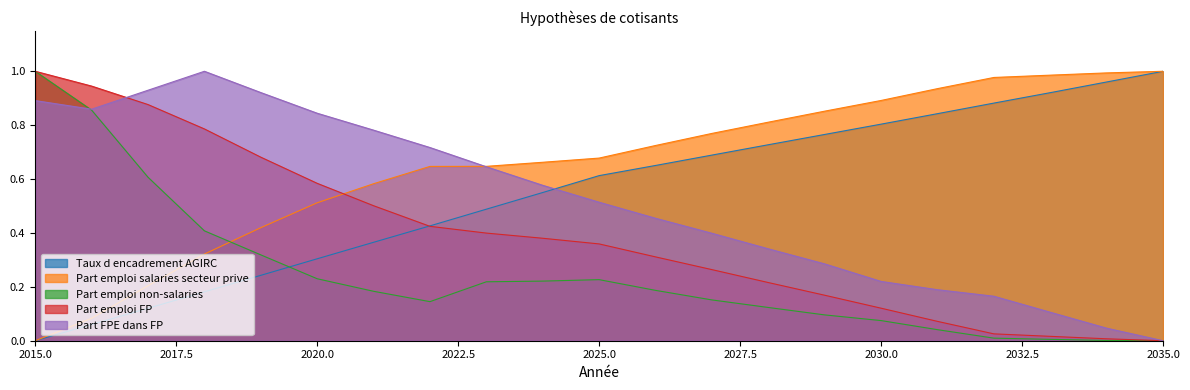

The value of Taux d encadrement AGIRC at 2015.0 is 0.0. True or false?

True